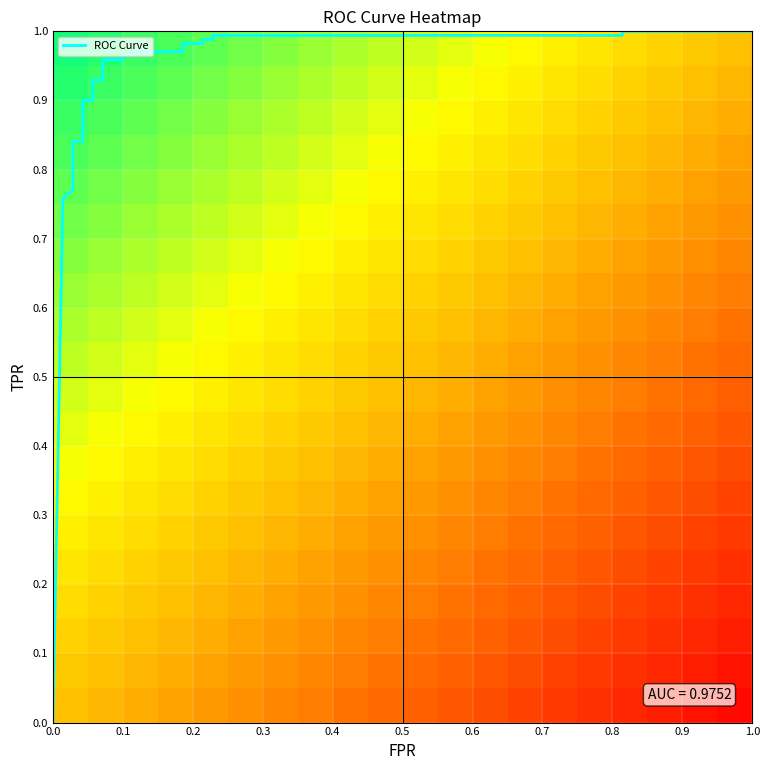

At 20, list the series in order from largest to smallest.

tpr, roc_auc, fpr